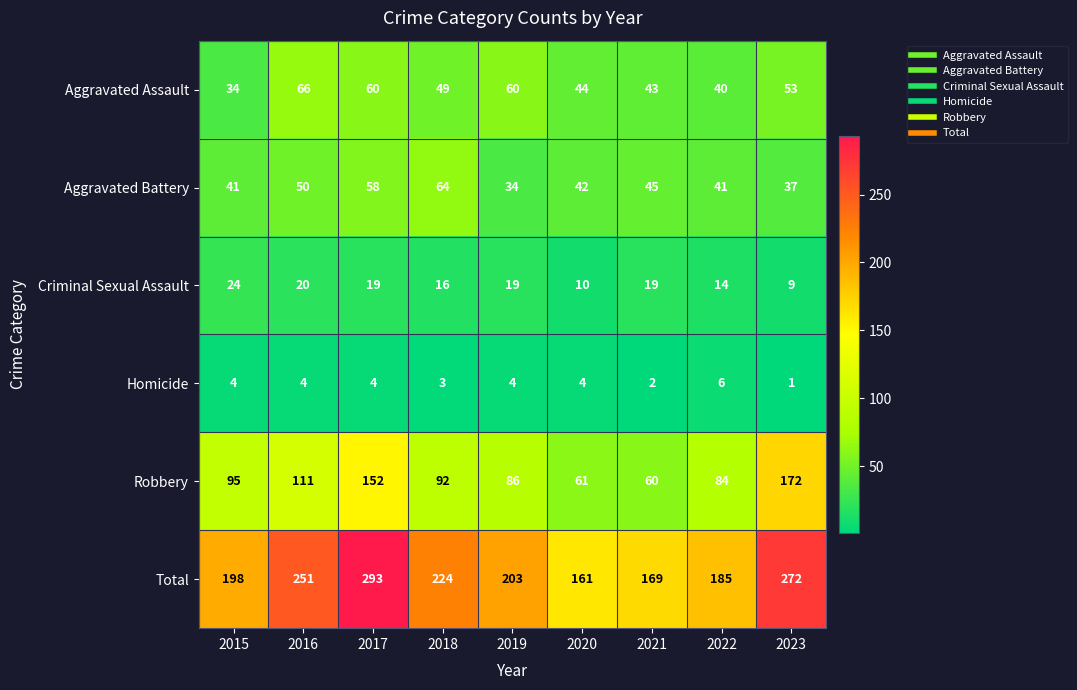

The Robbery series shows 84 at 2022. True or false?

True